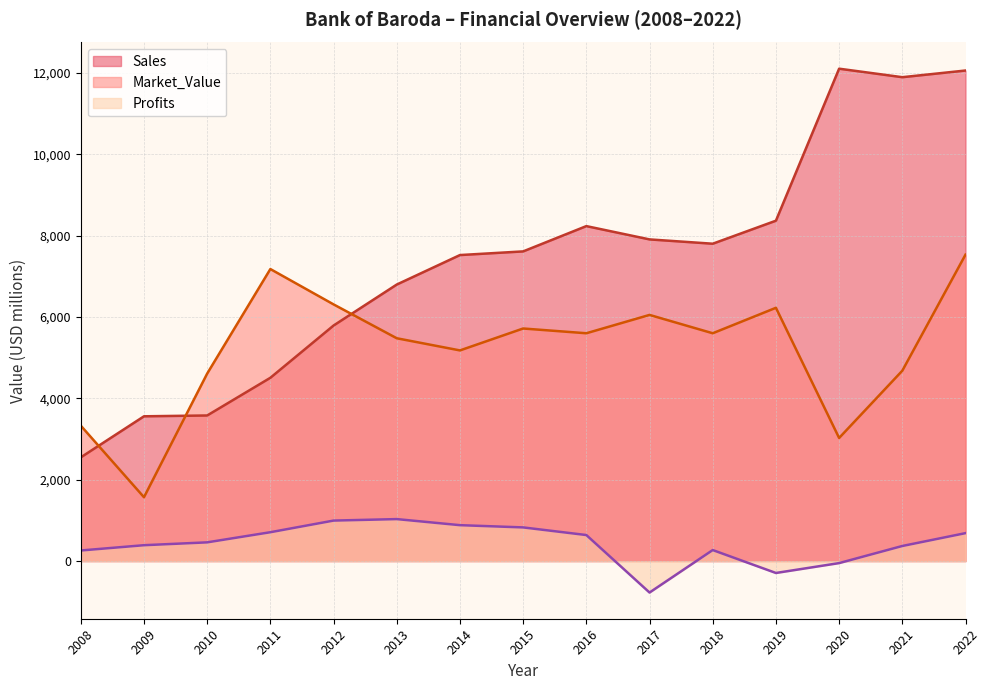

Count the number of categories in the chart.

15